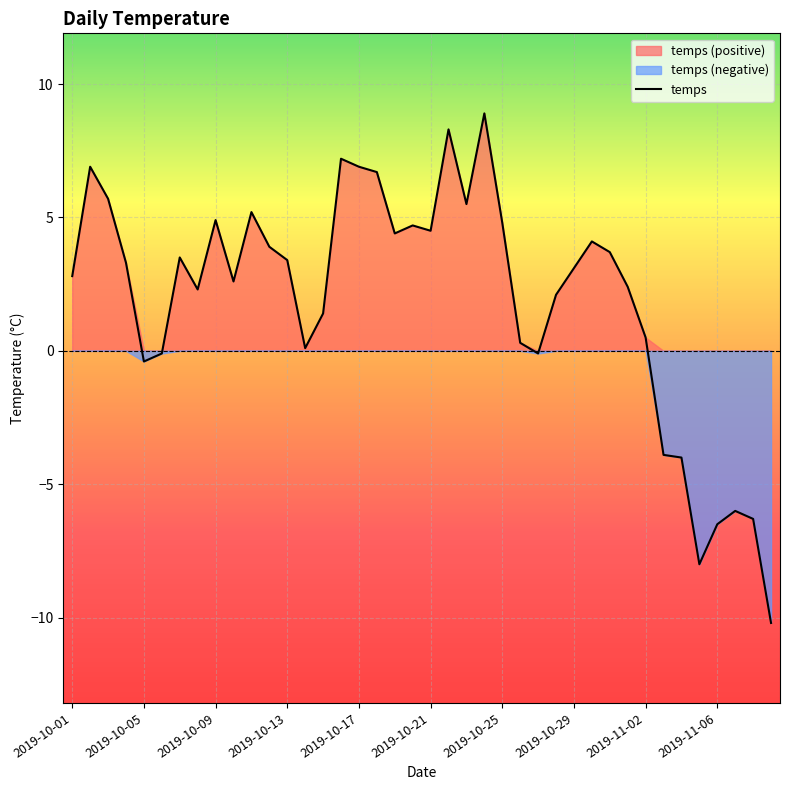

What is the change in value from 24 to 29?

-0.7